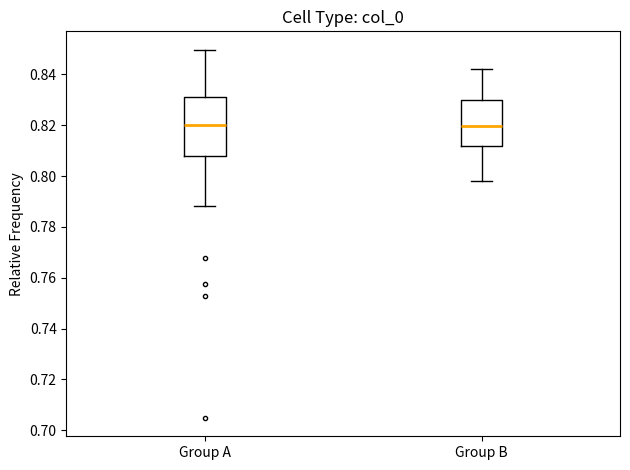

Reading left to right, read every box against the y-axis: the position of its median line, the range the box covers, and the ends of its whiskers. The values are not printed on the chart, so give them approximately, as read against the axis.

Group A: median 0.820, box 0.808 to 0.832, whiskers 0.788 to 0.850
Group B: median 0.820, box 0.812 to 0.830, whiskers 0.798 to 0.842